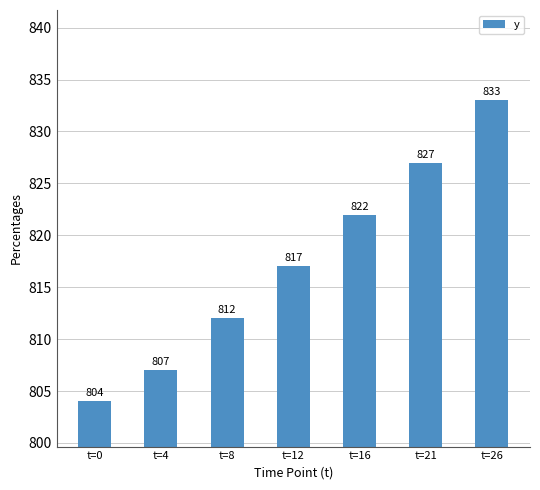

Which category has the highest value across all series?

t=26